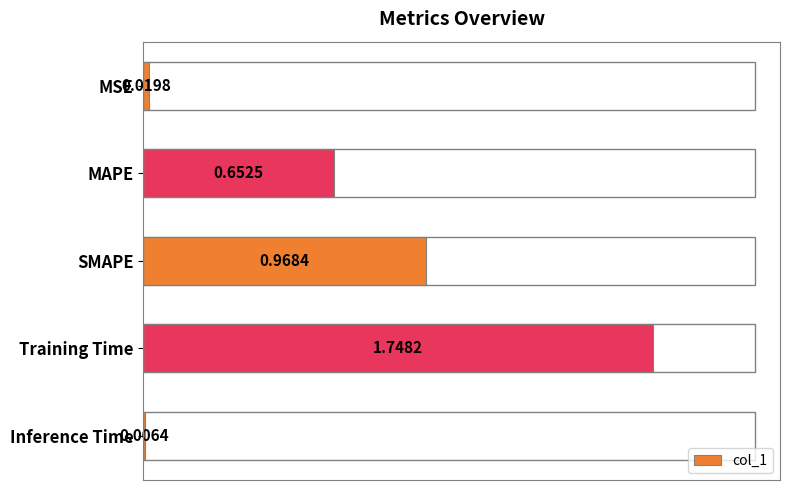

Which label corresponds to the largest value in the chart?

Training Time